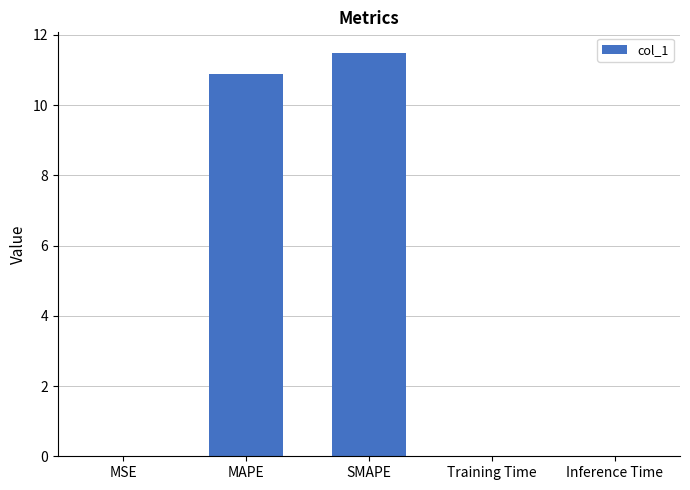

Which has a higher value, SMAPE or MSE?

SMAPE